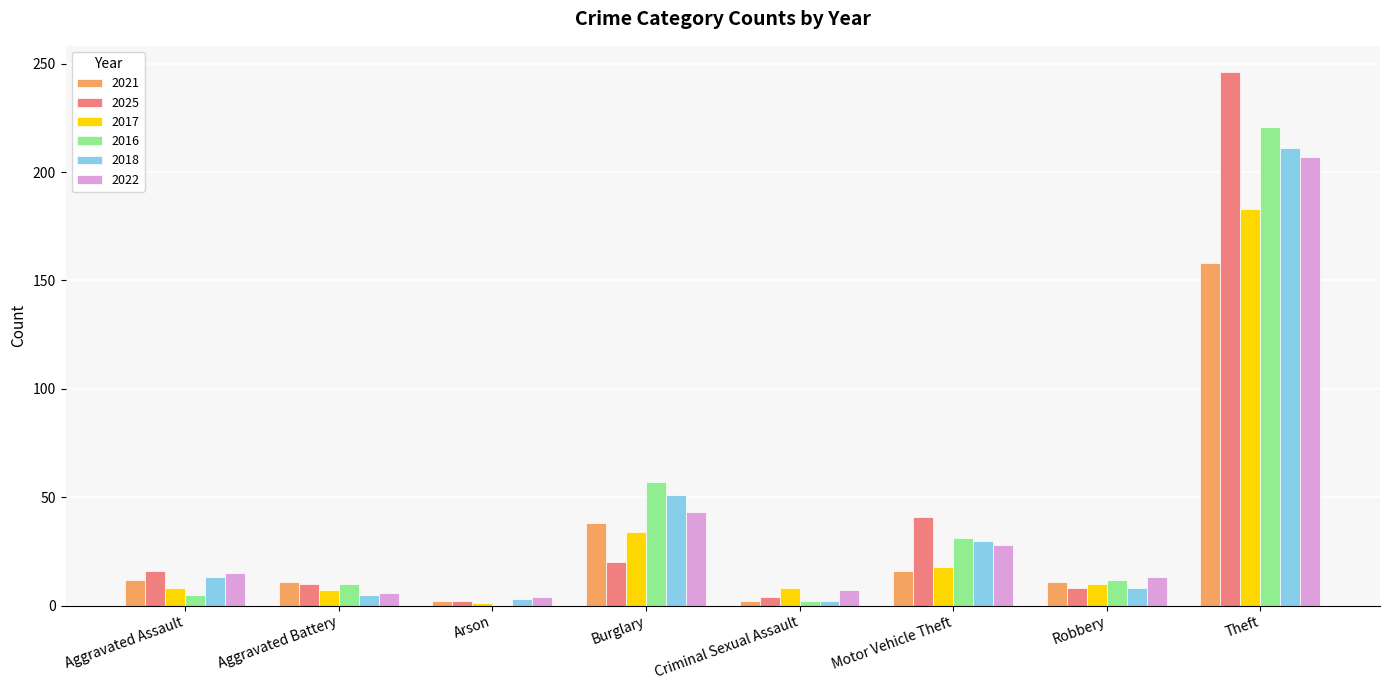

What value does the 2022 series have at Theft, to the nearest 50?

200